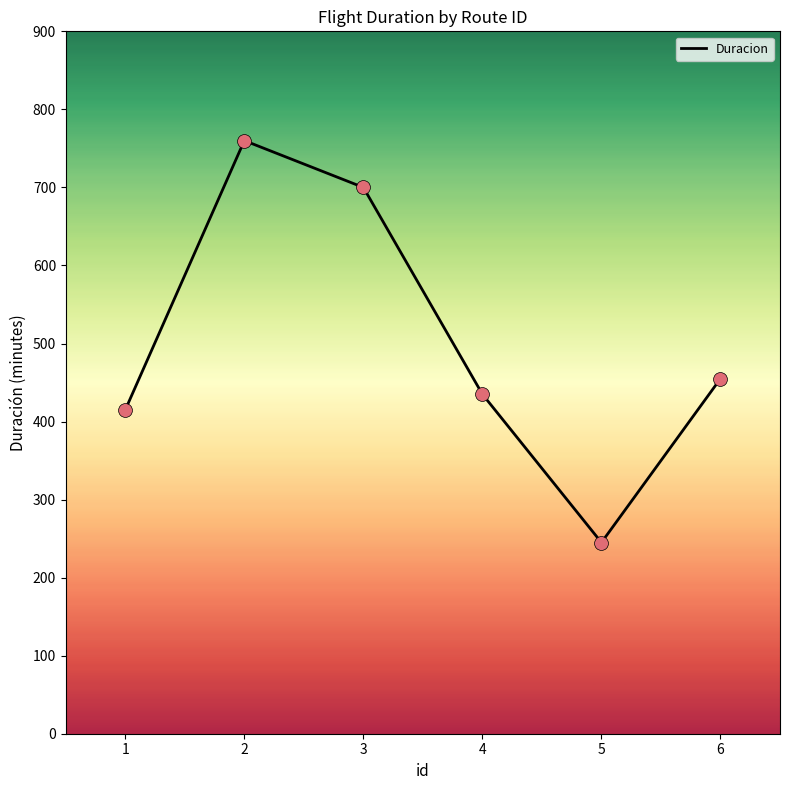

Approximately how many times larger is the value at 1 compared to 5?

1.7